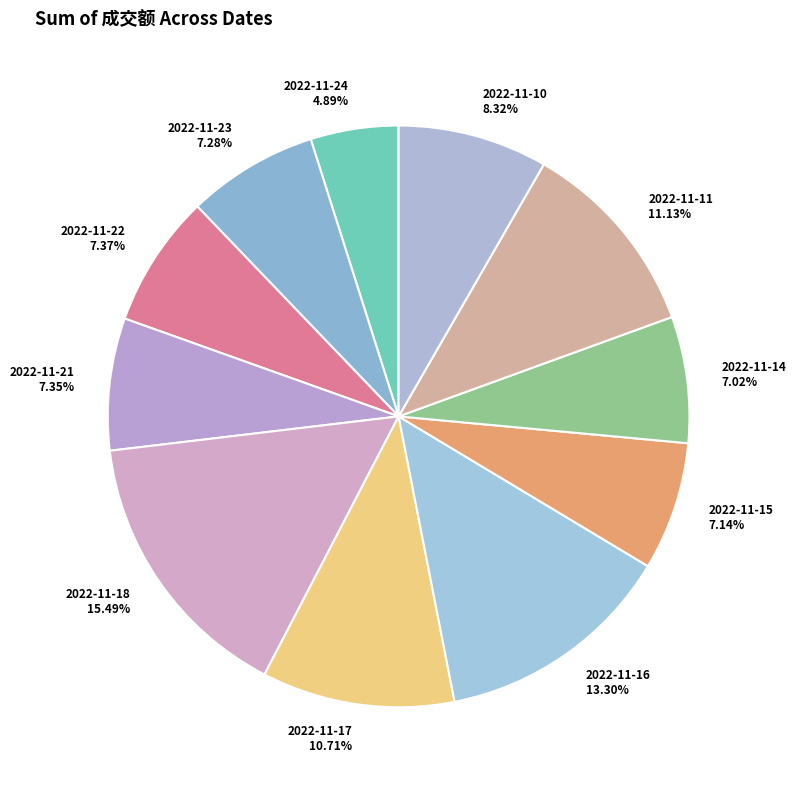

How much of the chart is everything except 2022-11-15?

92.9%